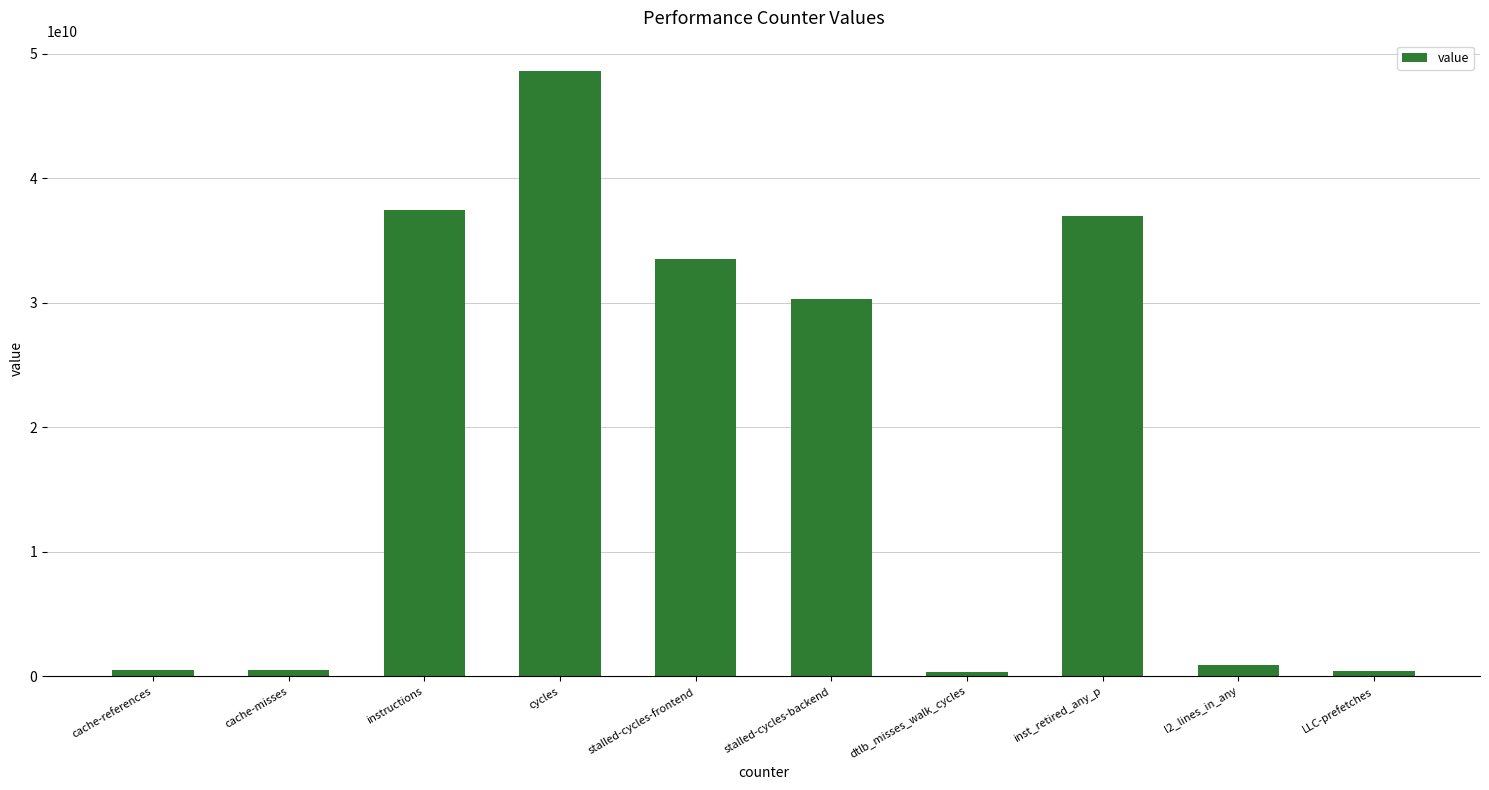

Approximately how many times larger is the value at inst_retired_any_p compared to LLC-prefetches?

90.3